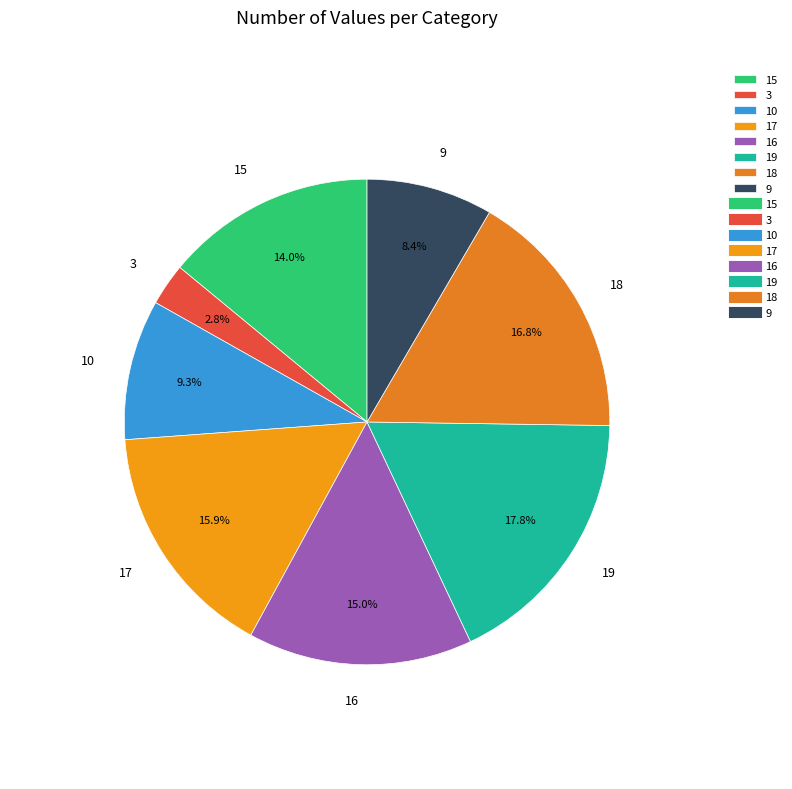

Rank the categories by value from highest to lowest.

19, 18, 17, 16, 15, 10, 9, 3